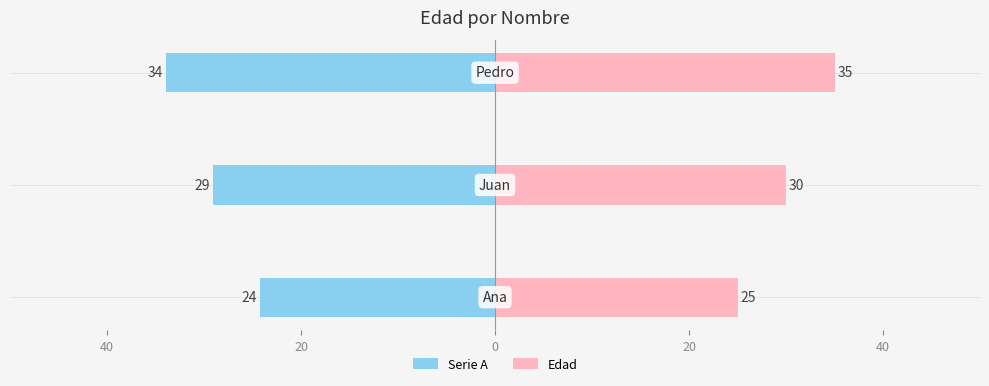

How many data points does each series have?

3